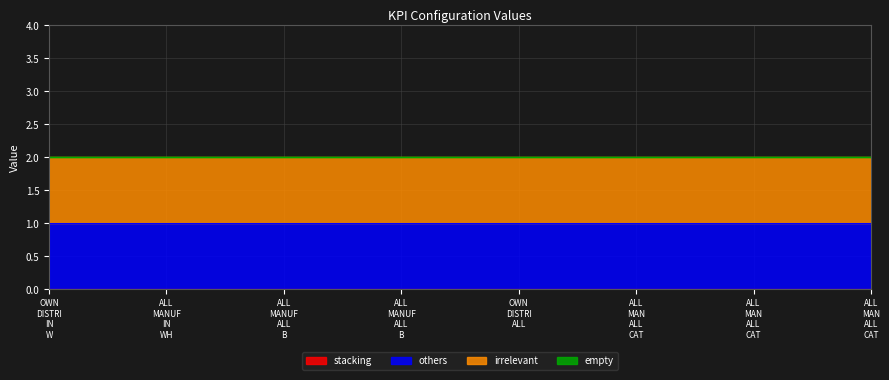

True or false: others and irrelevant intersect in this chart.

False